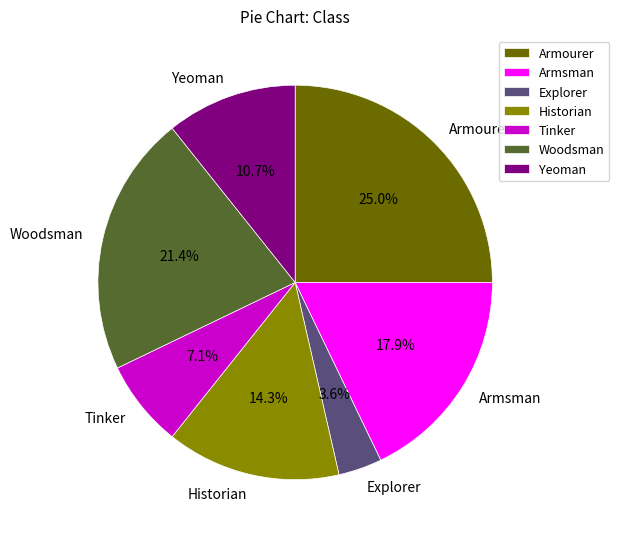

Which category has the biggest portion of the pie?

Armourer